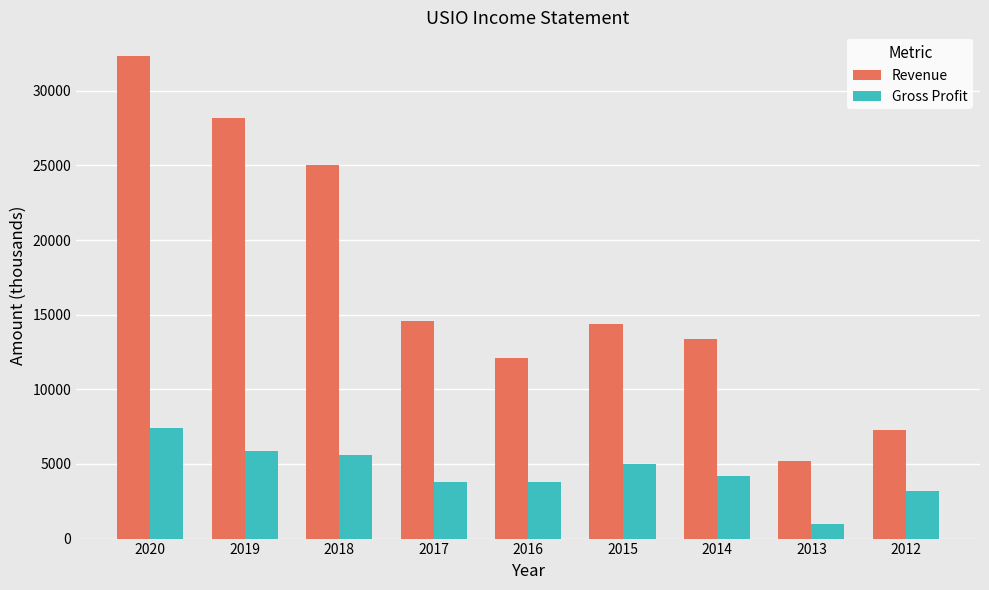

The Gross Profit series shows 5000 at 2012. True or false?

False